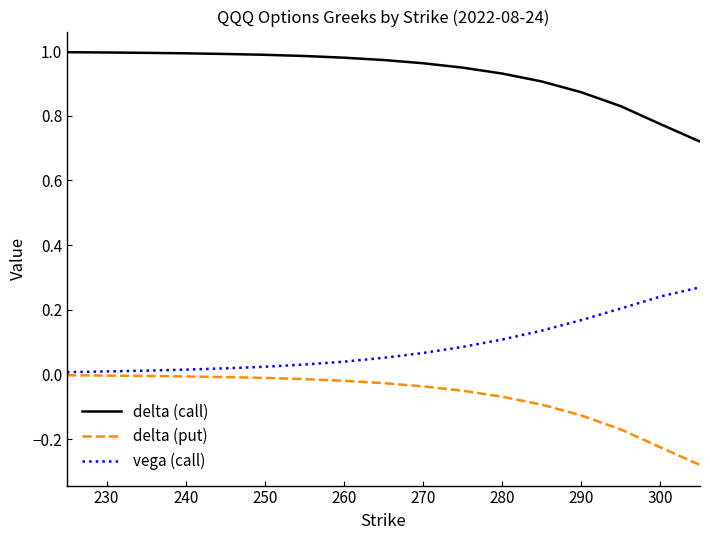

Rank the series by their average value, from highest to lowest.

delta (call), vega (call), delta (put)